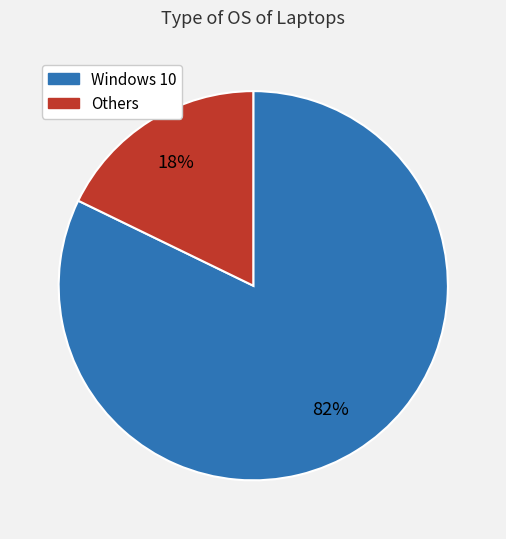

Is there a majority slice in this chart?

Yes